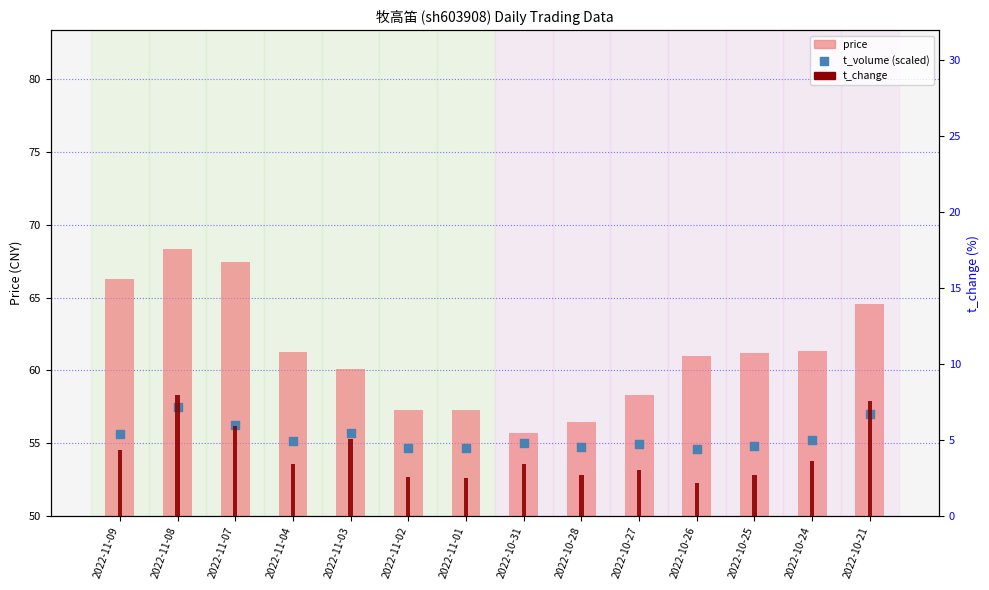

Which series has the widest spread of Y values?

price